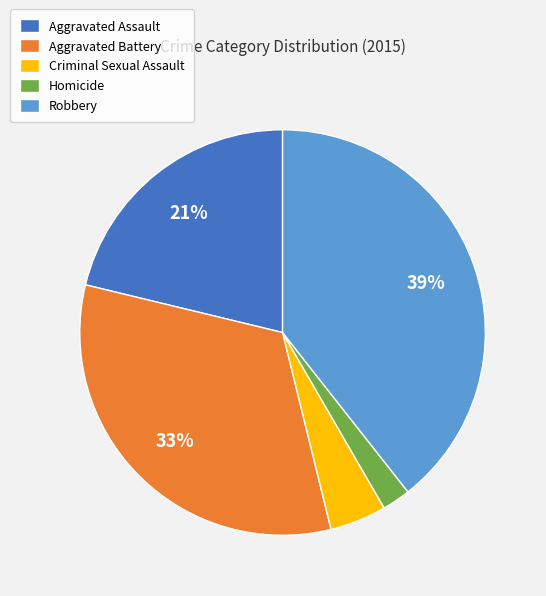

How many segments does this pie chart have?

5